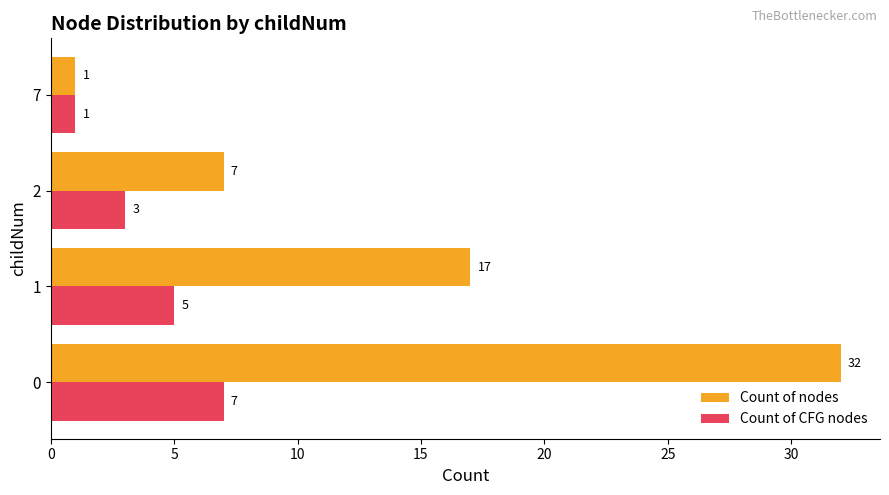

Which series has the widest spread of values?

Count of nodes